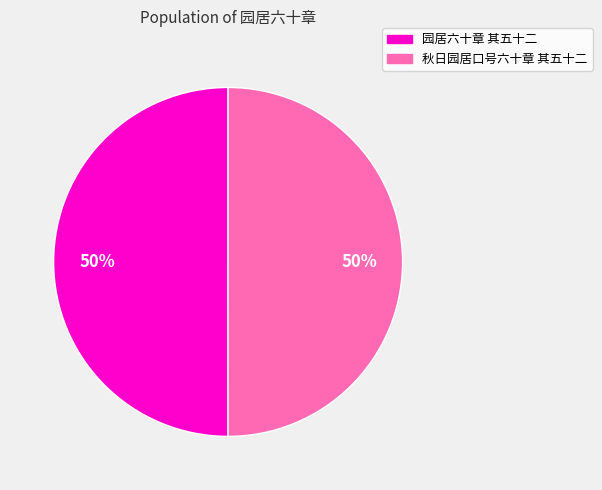

How many segments does this pie chart have?

2